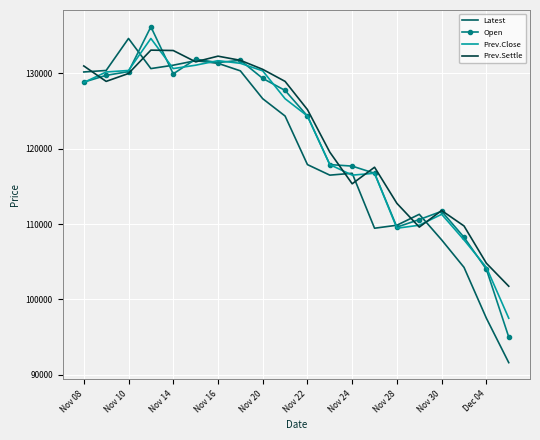

What is the highest value of the Open series?

136200